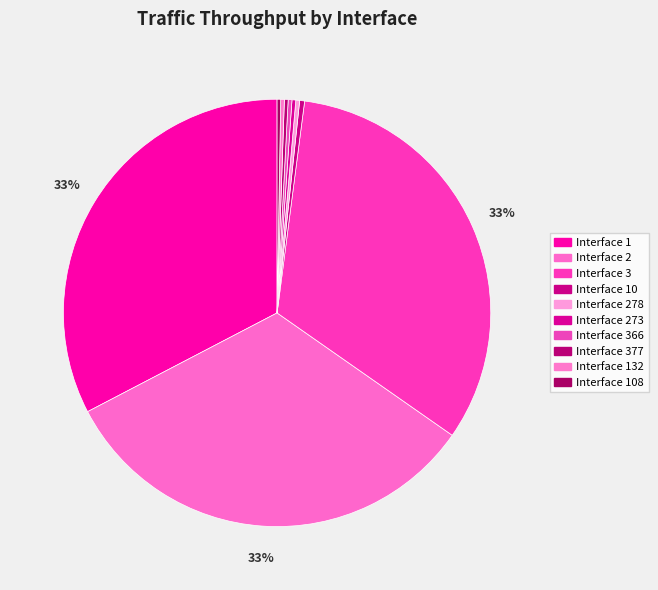

Count the number of slices in the pie.

10